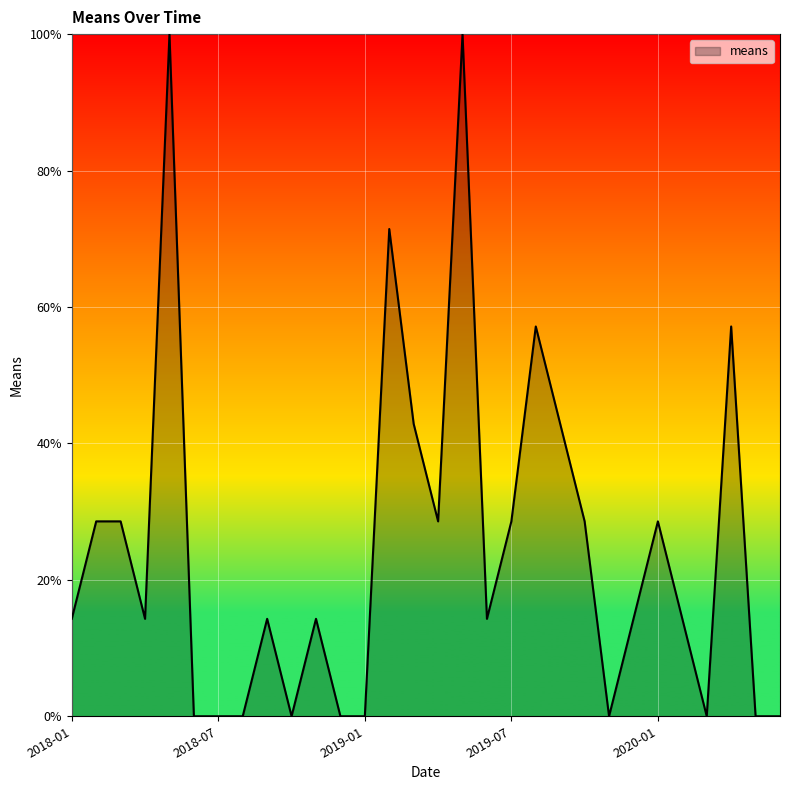

Is this an area chart (filled region under the line)?

Yes